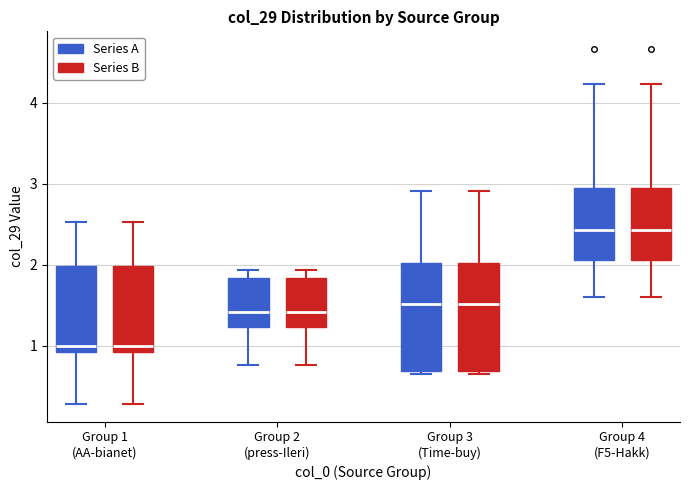

Reading left to right, transcribe this box plot: for each box, give where its median line is, the range the box spans, and where its two whiskers end, as read against the y-axis. The values are not printed on the chart, so give them approximately, as read against the axis.

Group 1 (AA-bianet) (Series A): median 1.0, box 0.9 to 2.0, whiskers 0.3 to 2.5
Group 1 (AA-bianet) (Series B): median 1.0, box 0.9 to 2.0, whiskers 0.3 to 2.5
Group 2 (press-Ileri) (Series A): median 1.4, box 1.2 to 1.8, whiskers 0.8 to 1.9
Group 2 (press-Ileri) (Series B): median 1.4, box 1.2 to 1.8, whiskers 0.8 to 1.9
Group 3 (Time-buy) (Series A): median 1.5, box 0.7 to 2.0, whiskers 0.7 to 2.9
Group 3 (Time-buy) (Series B): median 1.5, box 0.7 to 2.0, whiskers 0.7 to 2.9
Group 4 (F5-Hakk) (Series A): median 2.4, box 2.1 to 2.9, whiskers 1.6 to 4.2
Group 4 (F5-Hakk) (Series B): median 2.4, box 2.1 to 2.9, whiskers 1.6 to 4.2